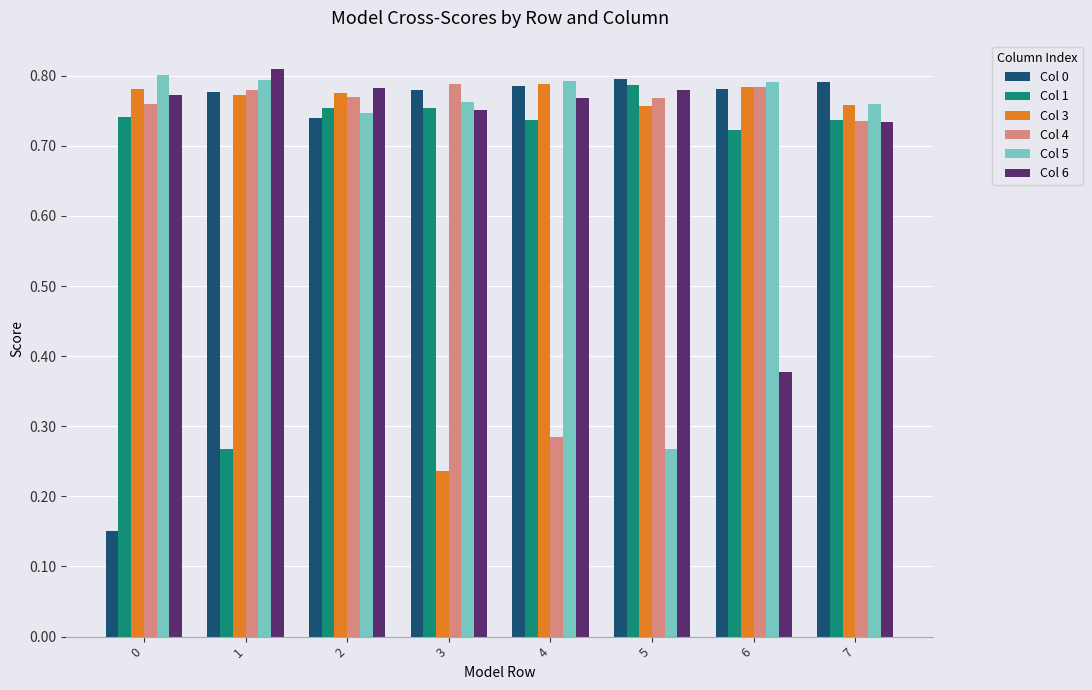

Which series has the widest spread of values?

Col 0